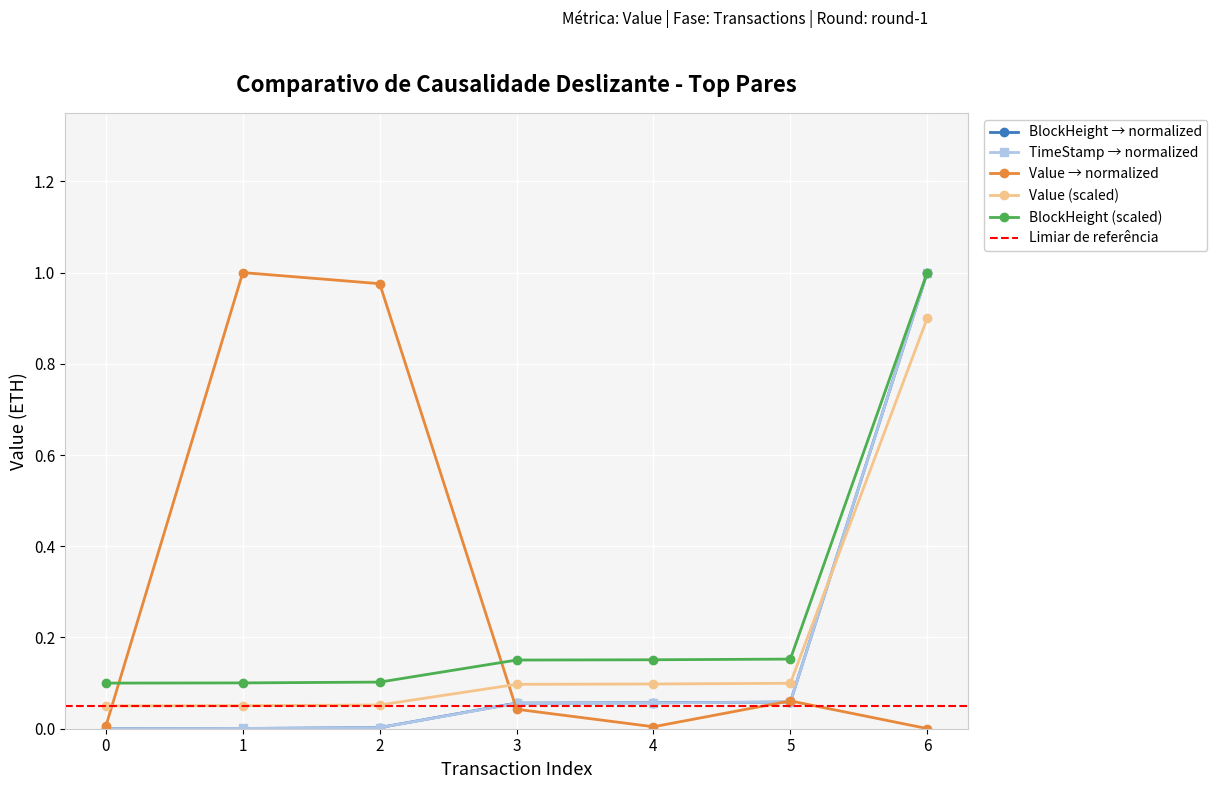

True or false: Value has a value of 1.6 at 2.

False